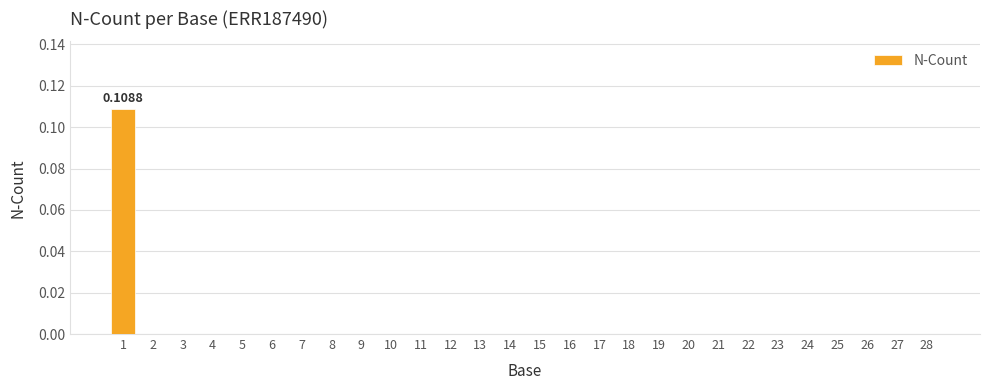

What is the sum of all values?

0.1